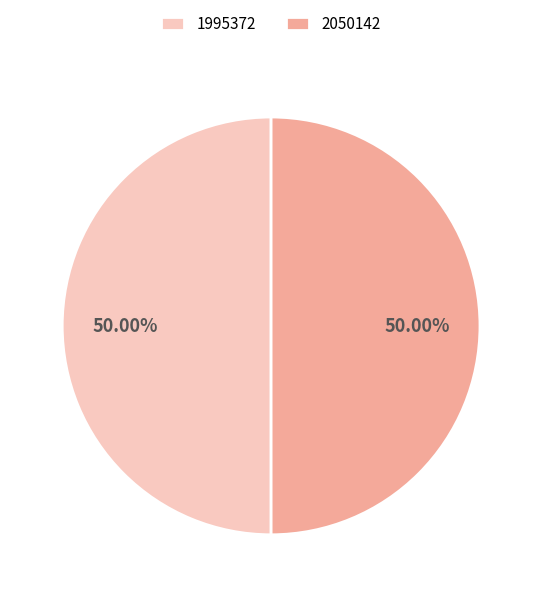

The 1995372 slice represents 39% of the pie. True or false?

False